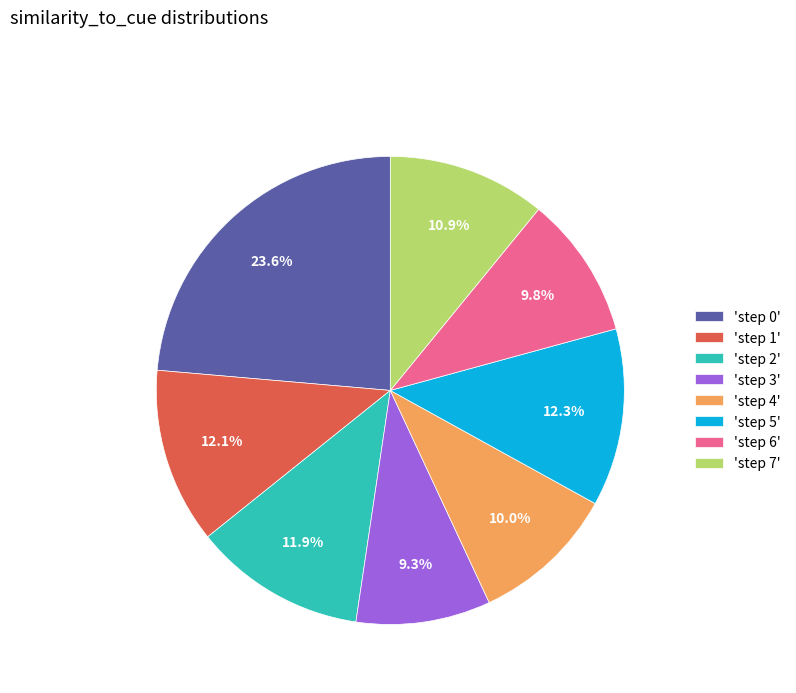

Which slice is the smallest?

'step 3'